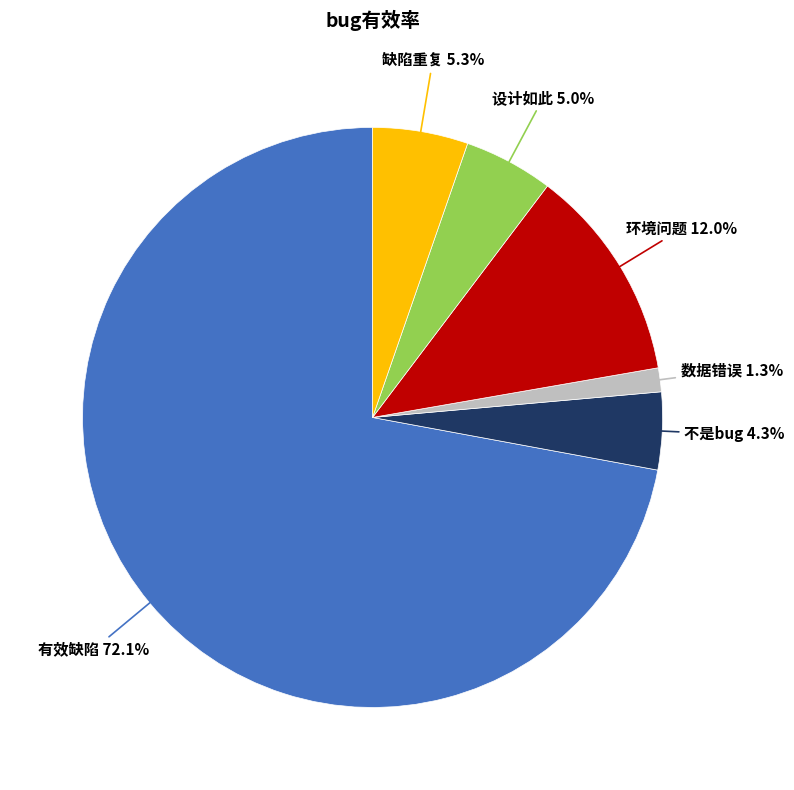

To the nearest percent, what portion does 有效缺陷 represent?

72%